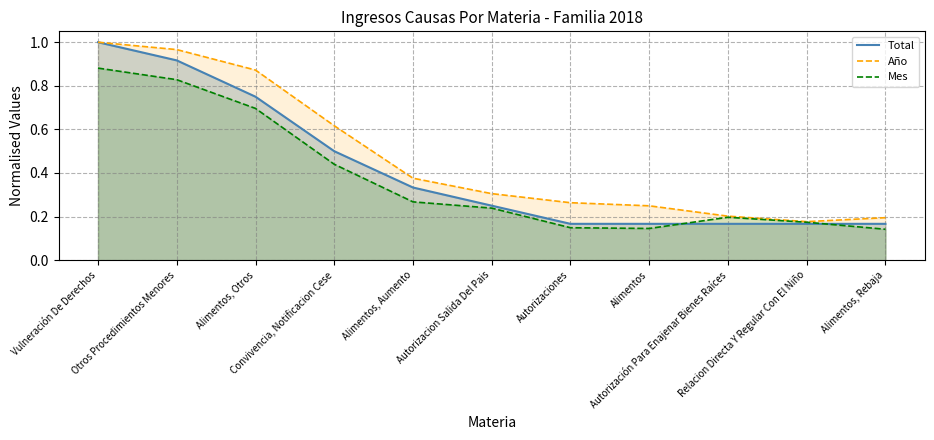

Is it true that Mes equals 0.1 at Autorizaciones?

False